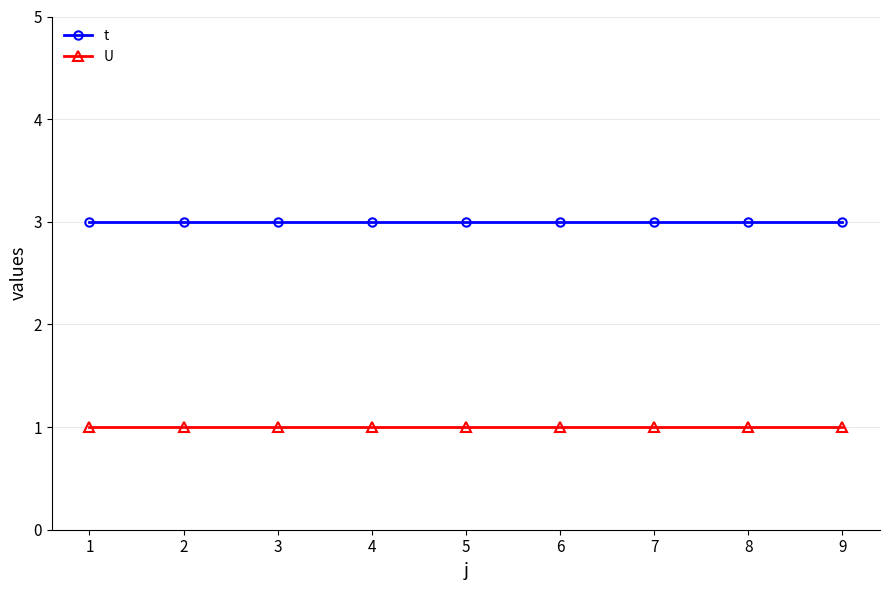

What is the total value across all series at 4?

4